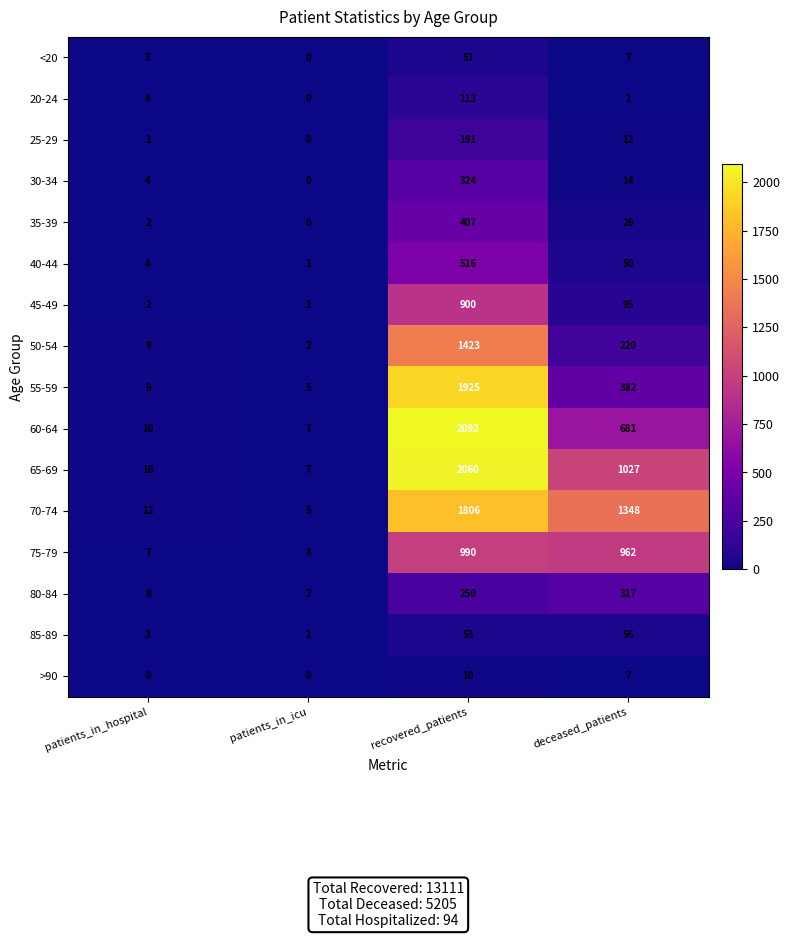

What is the average value of the 75-79 series?

491